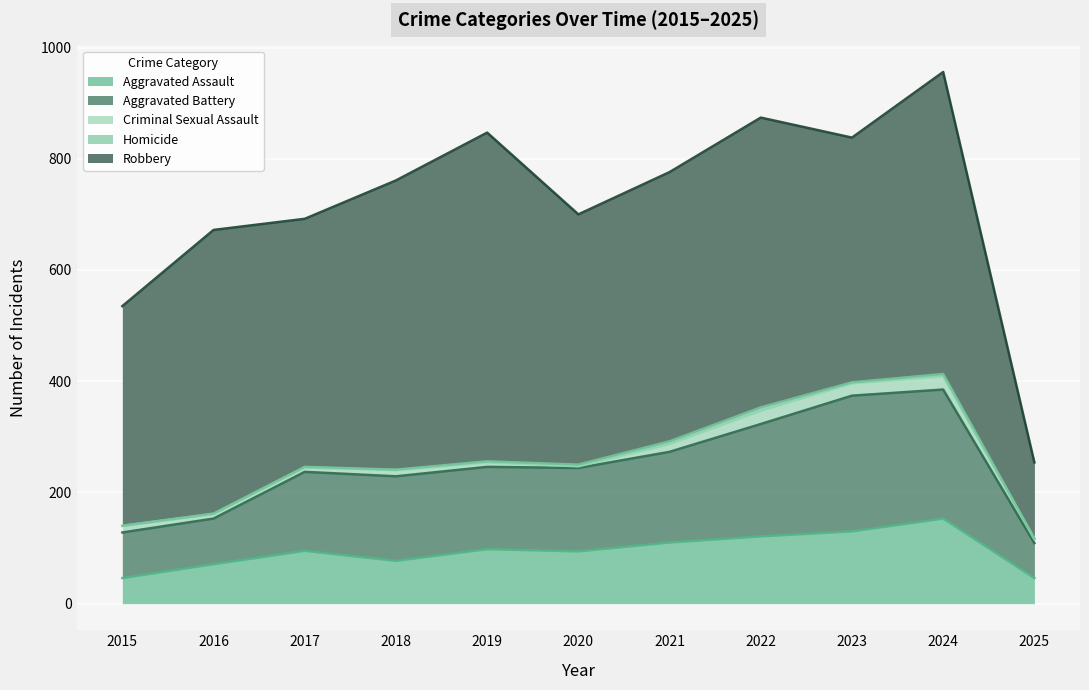

List the series in order of their peak value, lowest first.

Homicide, Criminal Sexual Assault, Aggravated Assault, Aggravated Battery, Robbery